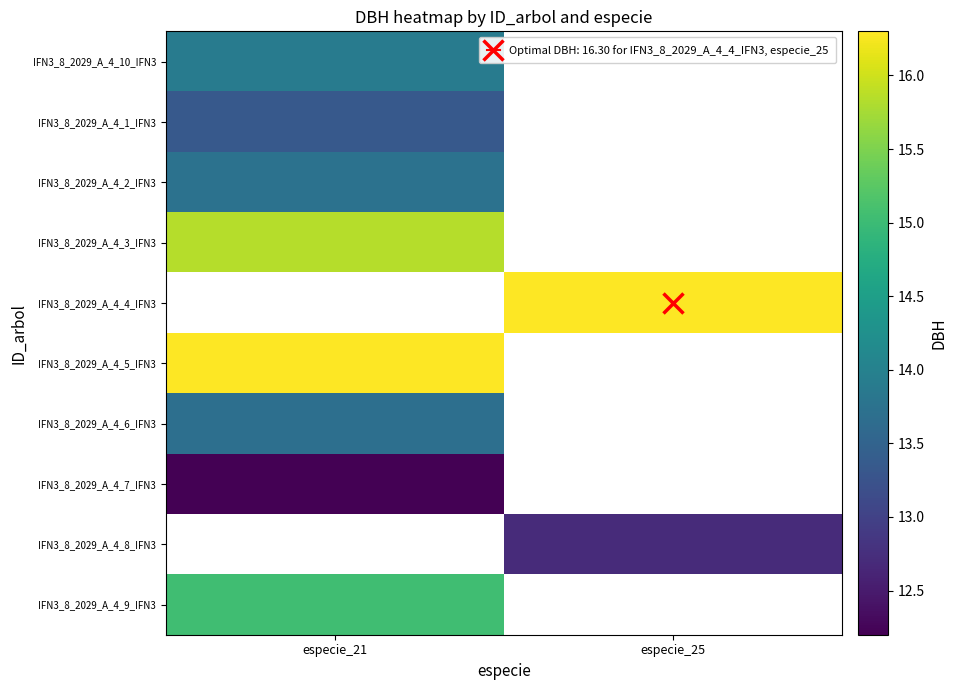

What is the minimum value shown in the chart?

12.2